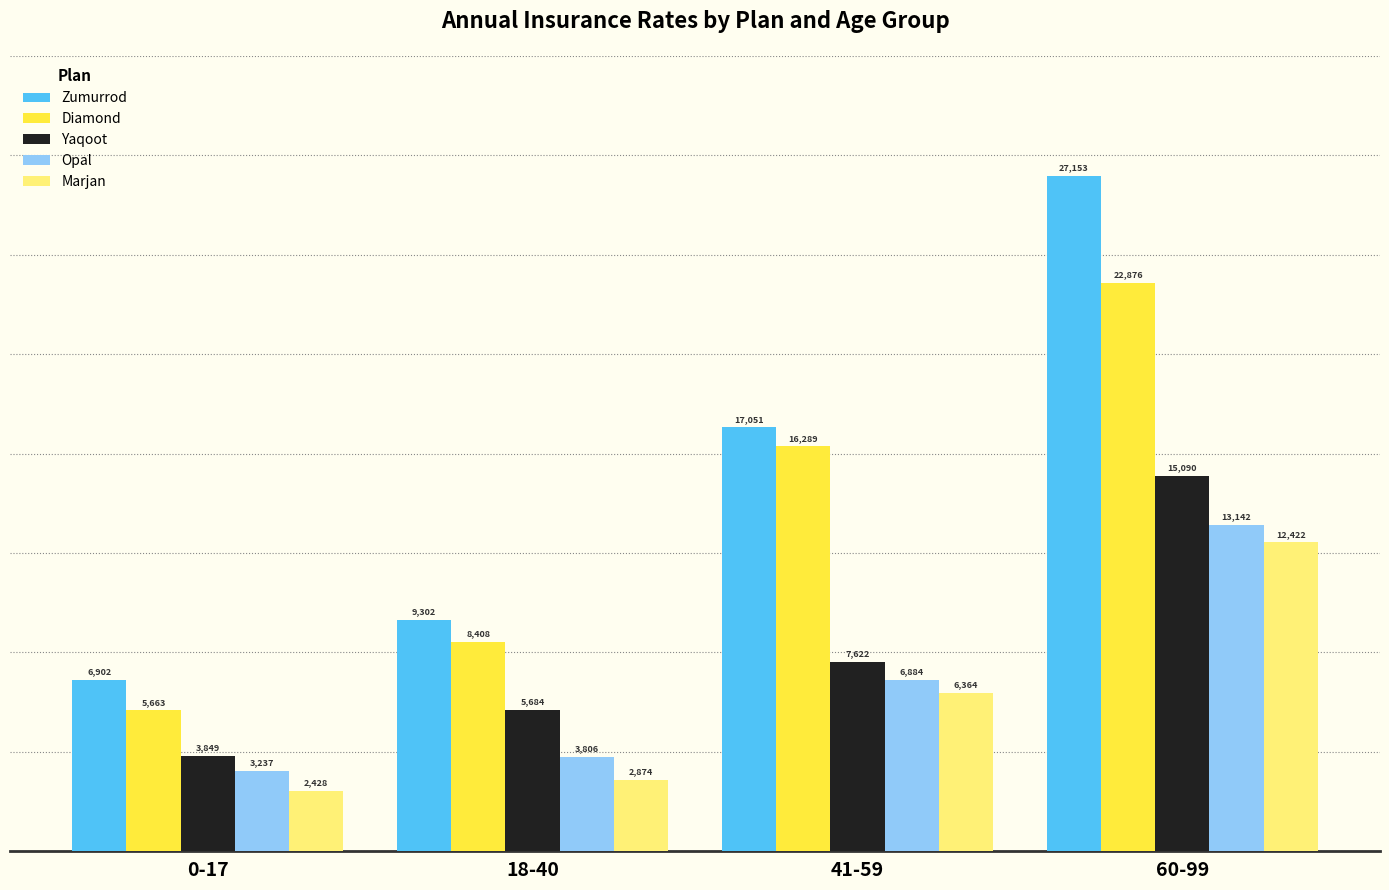

What is the sum of all Yaqoot values?

32245